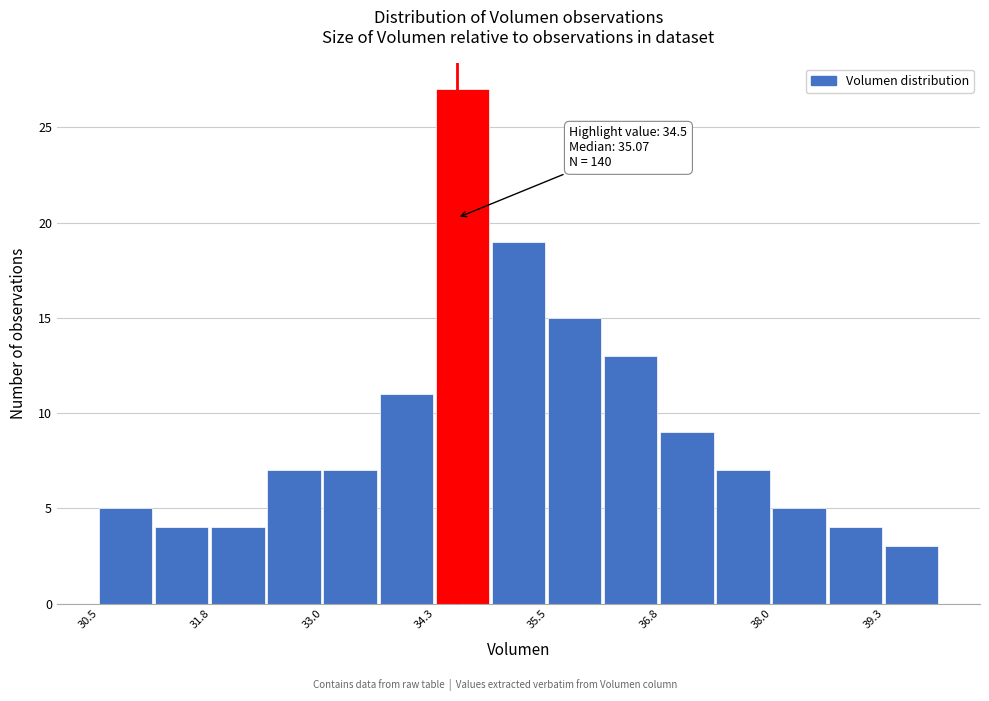

Read against the x-axis, roughly where is the centre of the tallest bar?

34.6